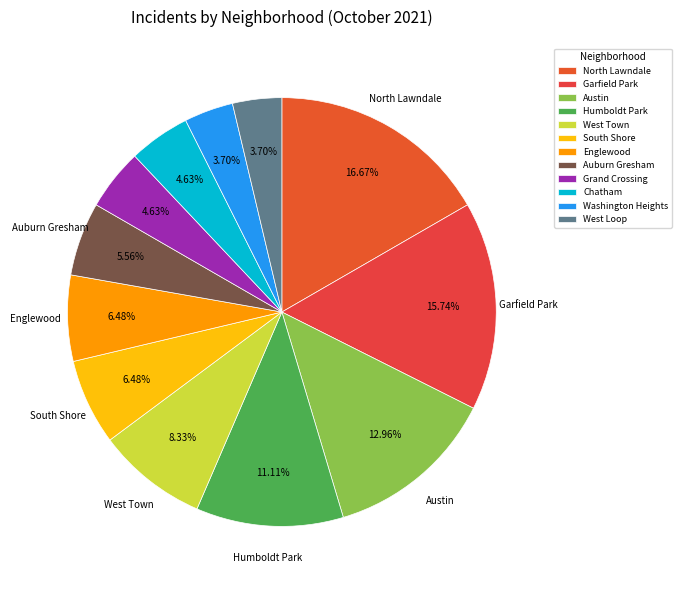

How many segments does this pie chart have?

12